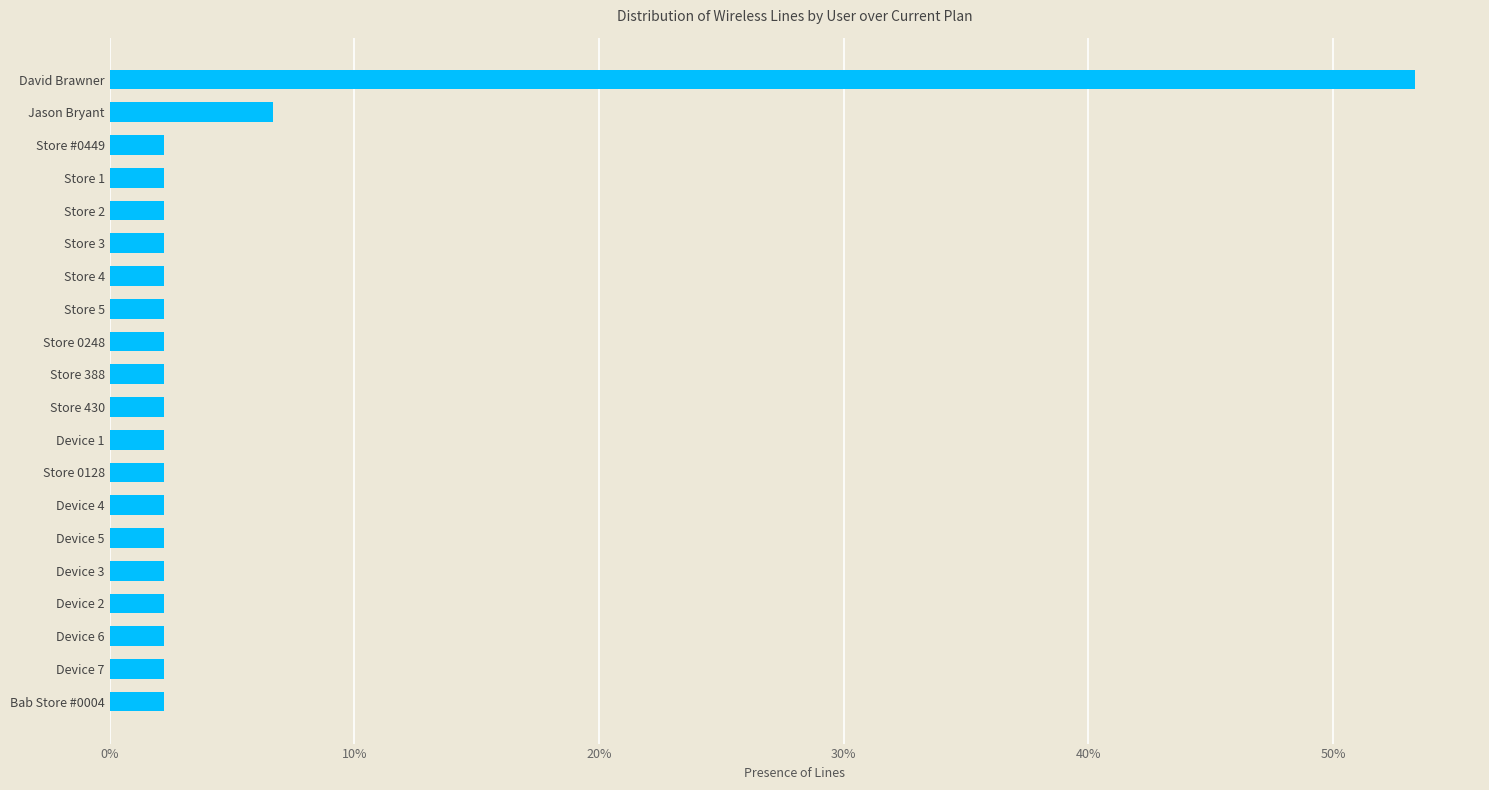

Does the chart contain any negative values?

No